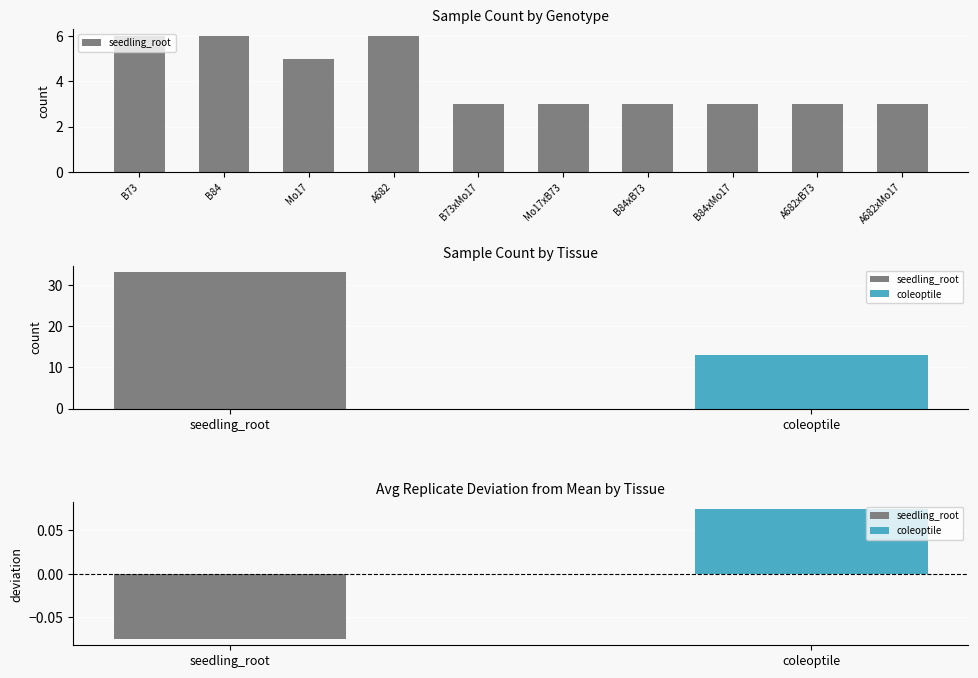

What is the sum of all values?

41